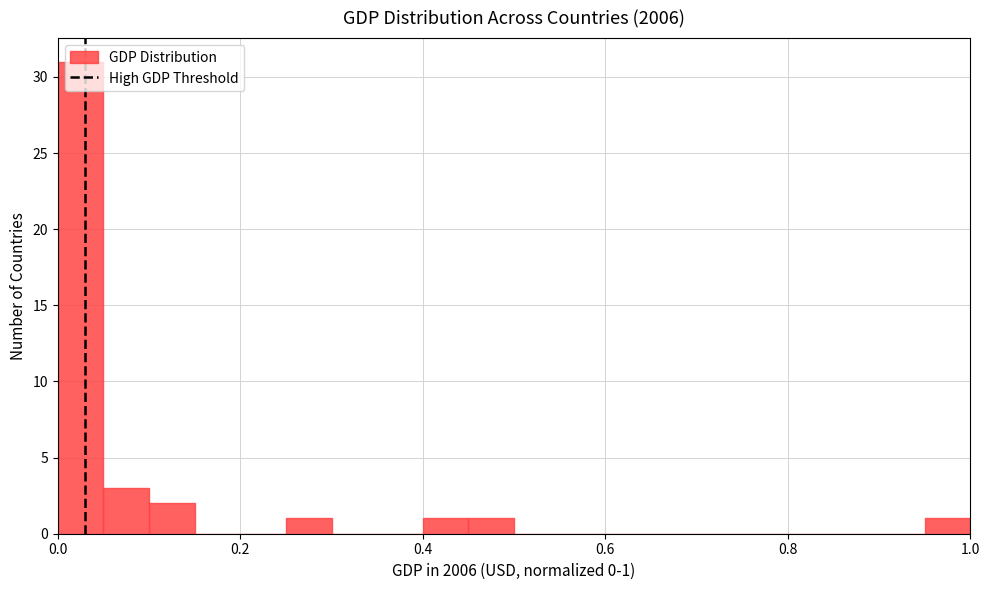

Read against the x-axis, roughly where is the centre of the tallest bar?

0.02